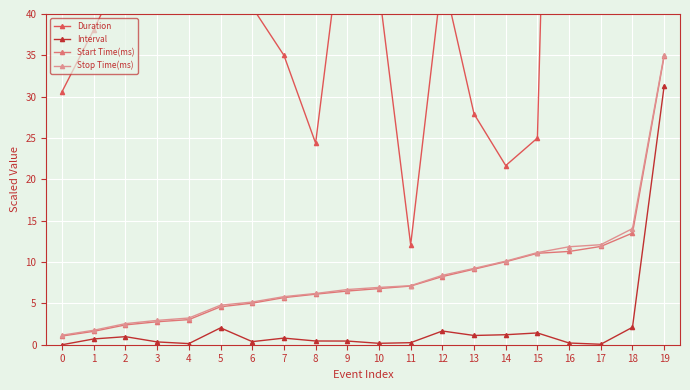

At which category is the sum across all series the highest?

16